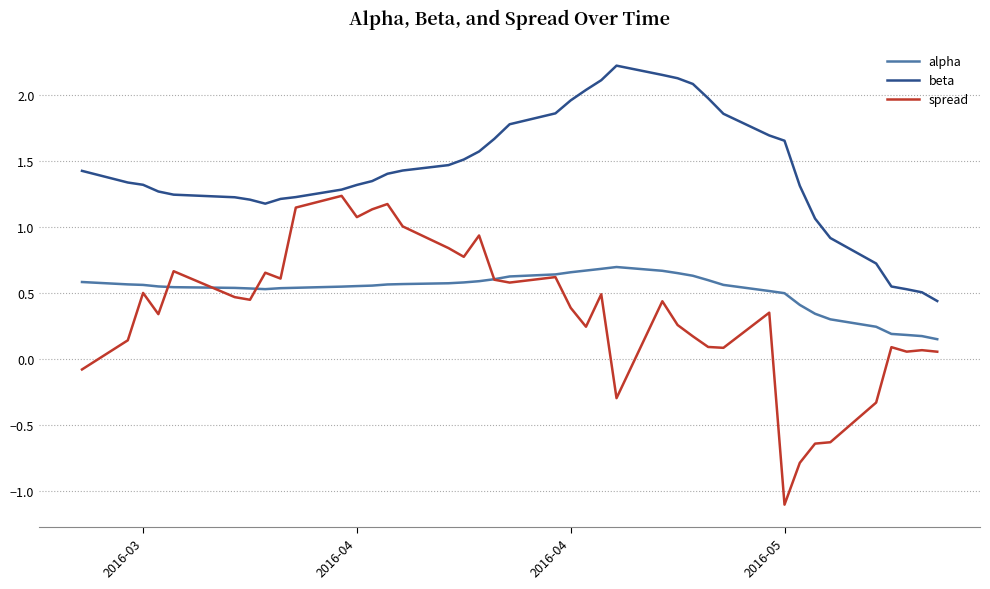

Rank the series by their average value, from lowest to highest.

spread, alpha, beta